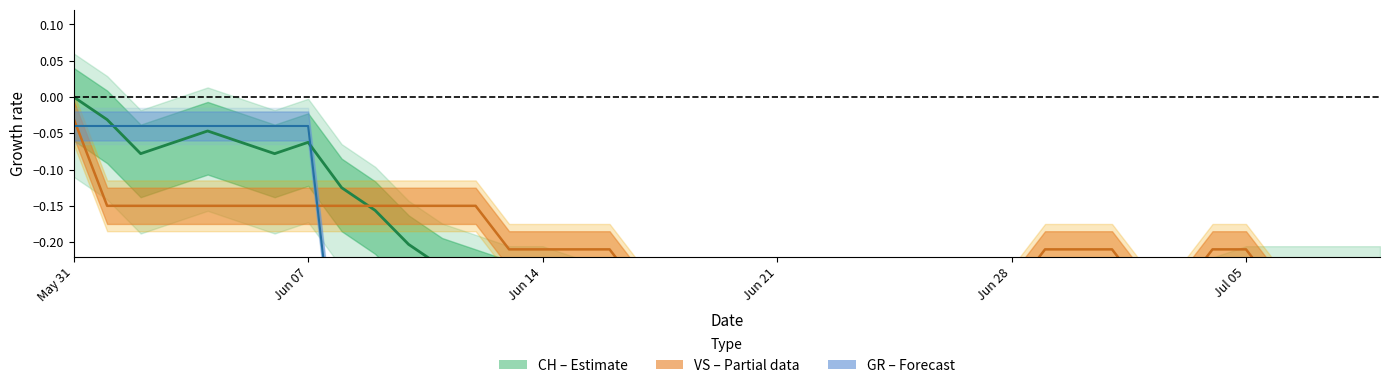

True or false: CH (center) and VS (center) cross at least once.

True